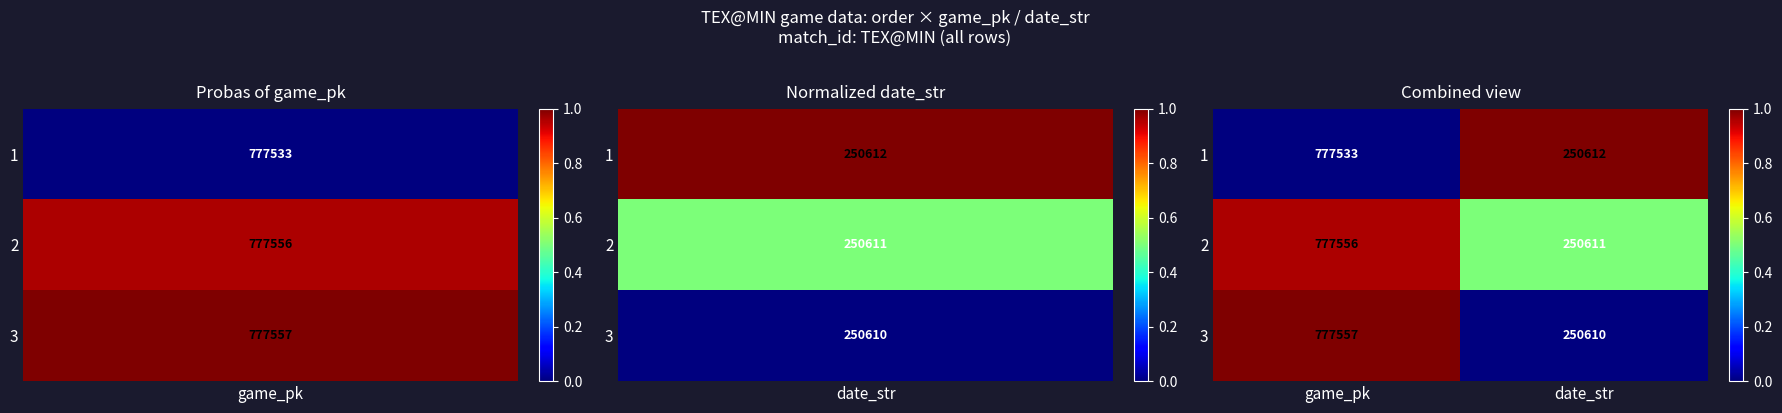

What is the average value of the 2 series?

514084